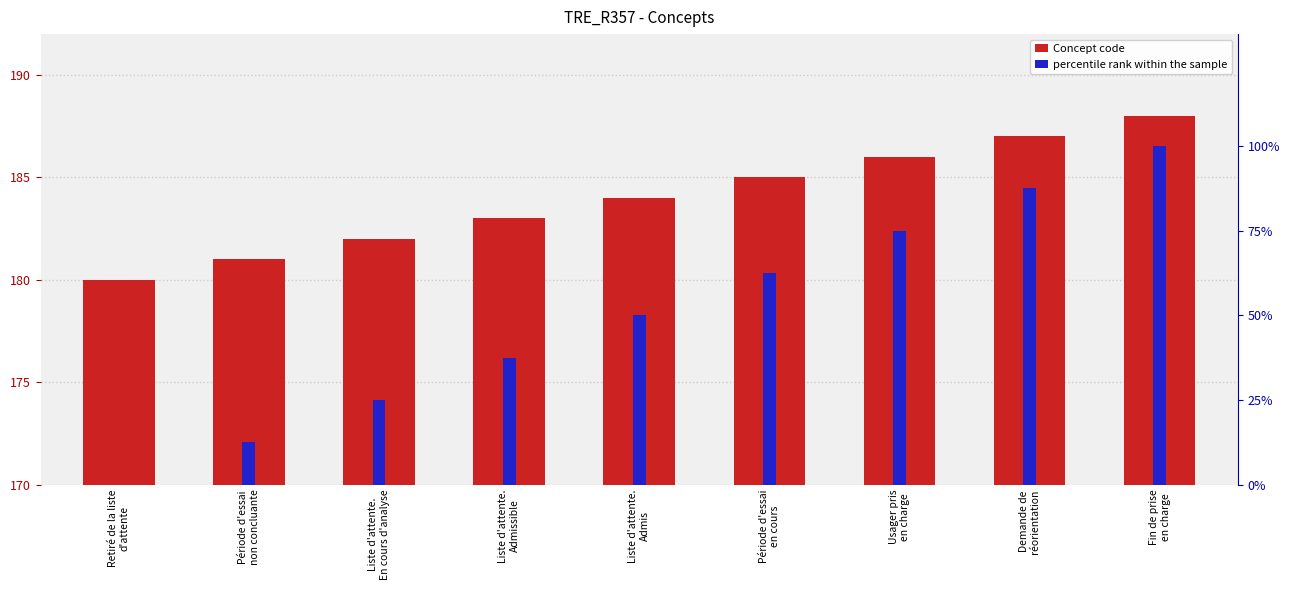

Is it true that percentile rank within the sample equals 12.5 at Période d'essai
non concluante?

True